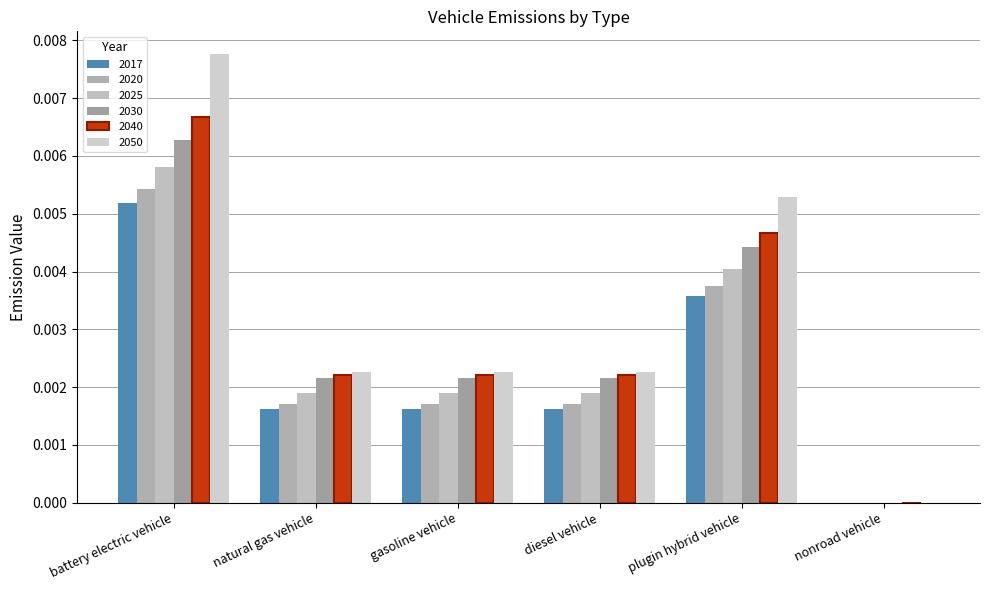

Which series has the widest spread of values?

2050